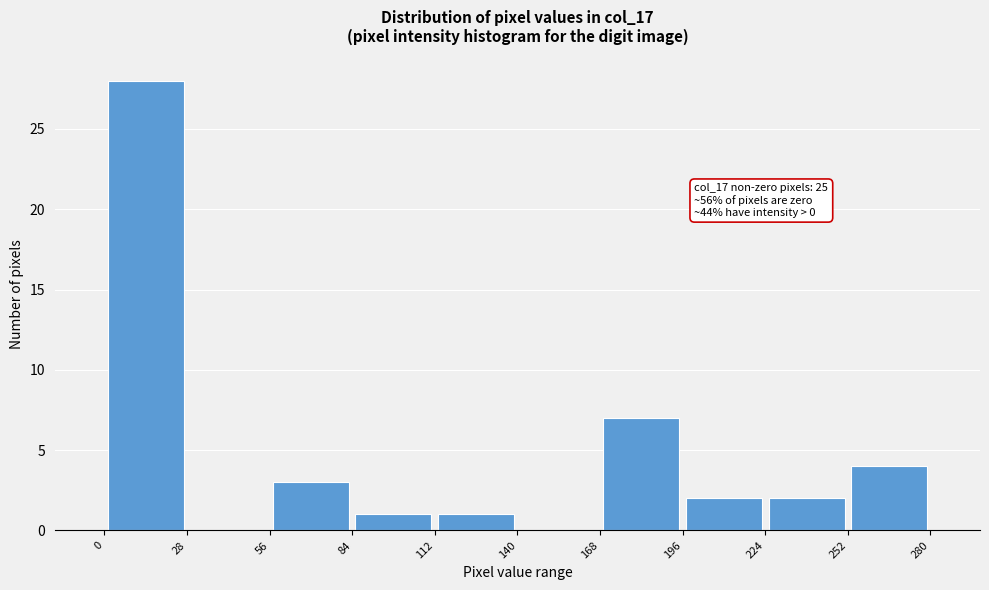

Which range on the x-axis has the tallest bar?

0 to 28